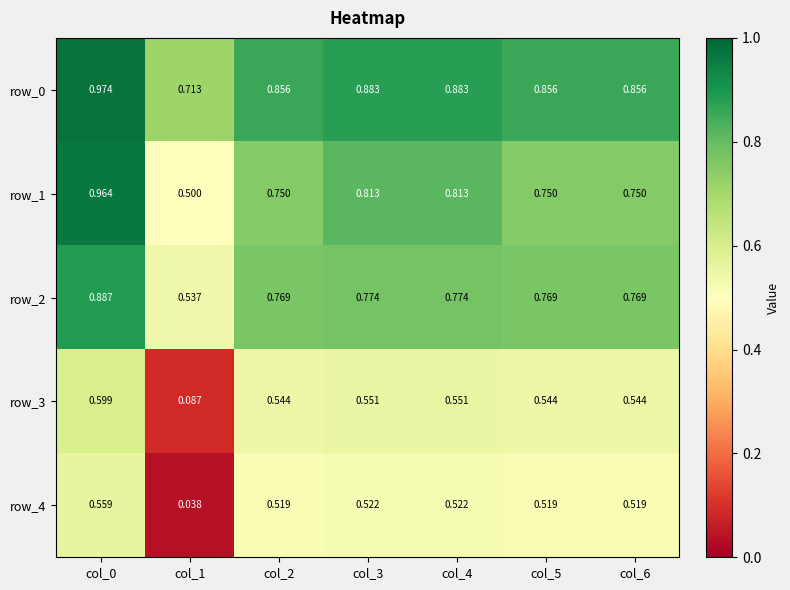

Is the value of row_4 at col_2 greater than the value of row_2 at col_3?

No